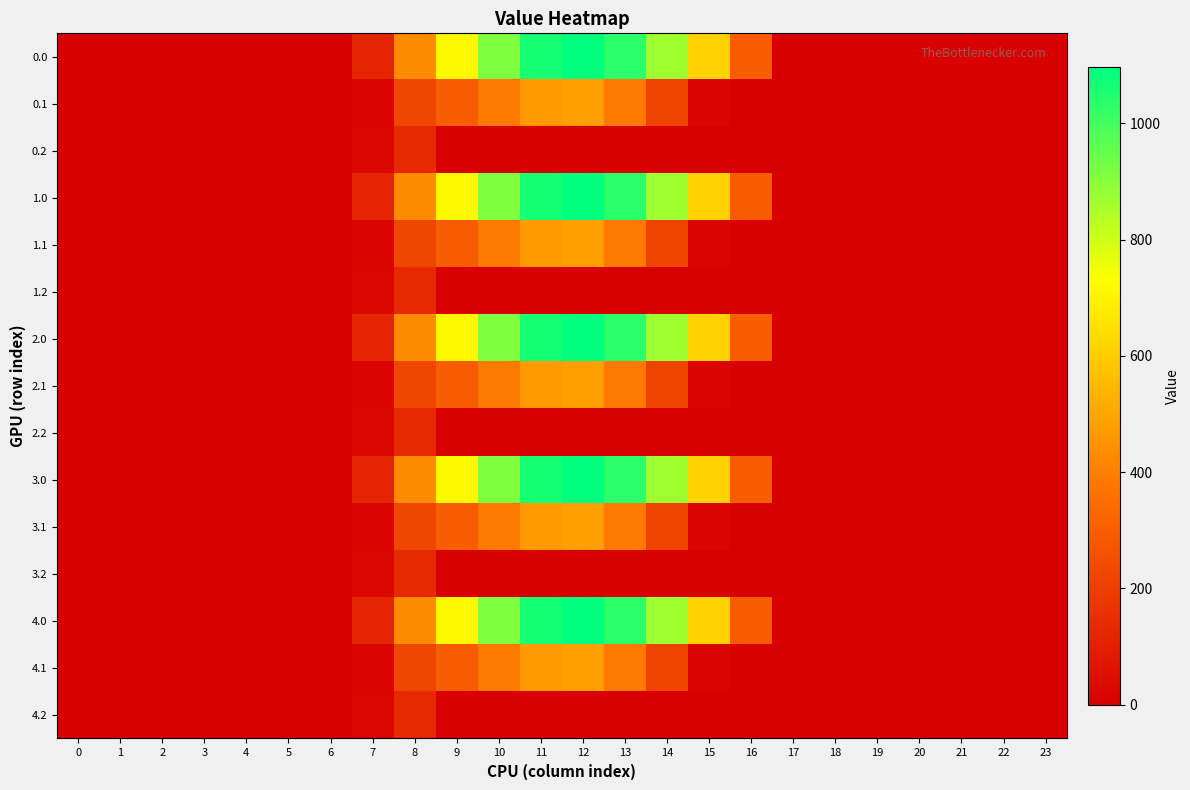

How many series are shown in this chart?

15